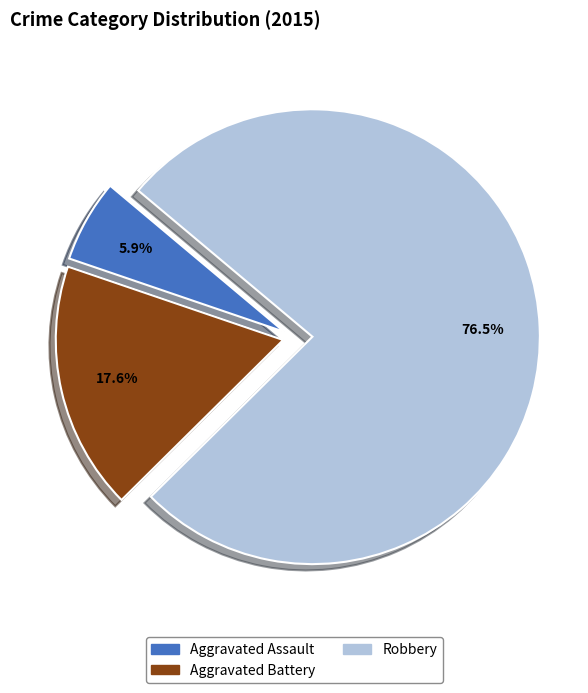

To the nearest percent, what is the combined percentage of Robbery and Aggravated Assault?

82%